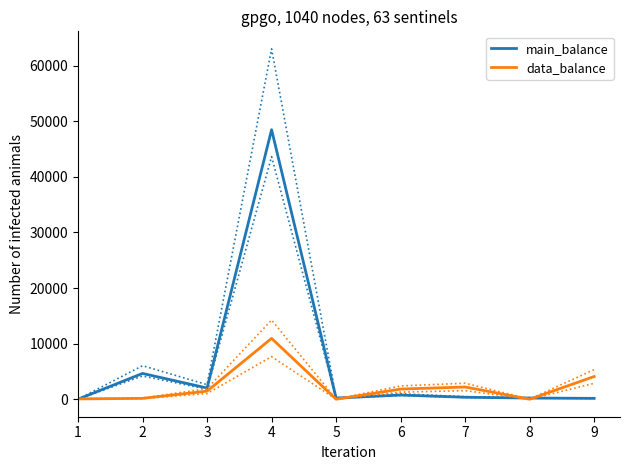

What is the approximate value of main_balance at 8?

207